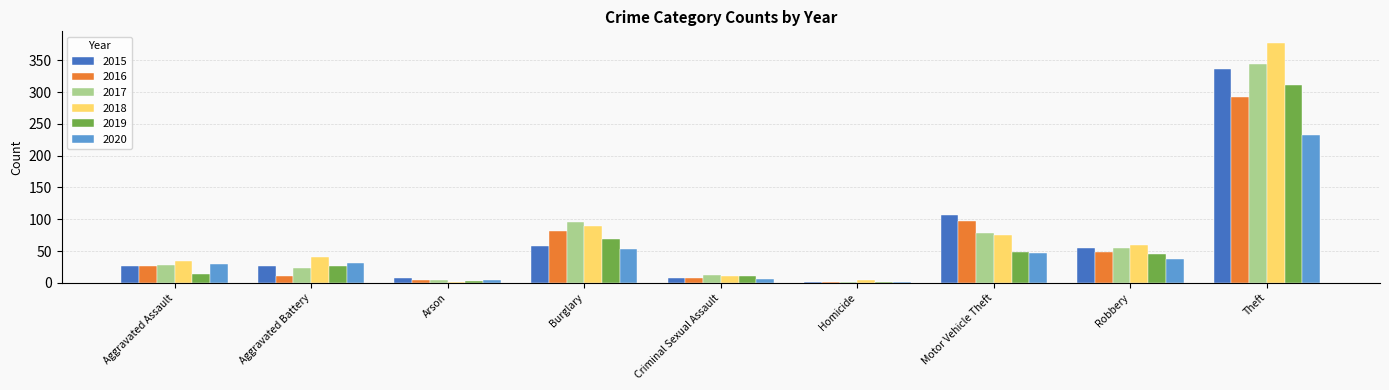

Which series changed the most between Motor Vehicle Theft and Theft?

2018